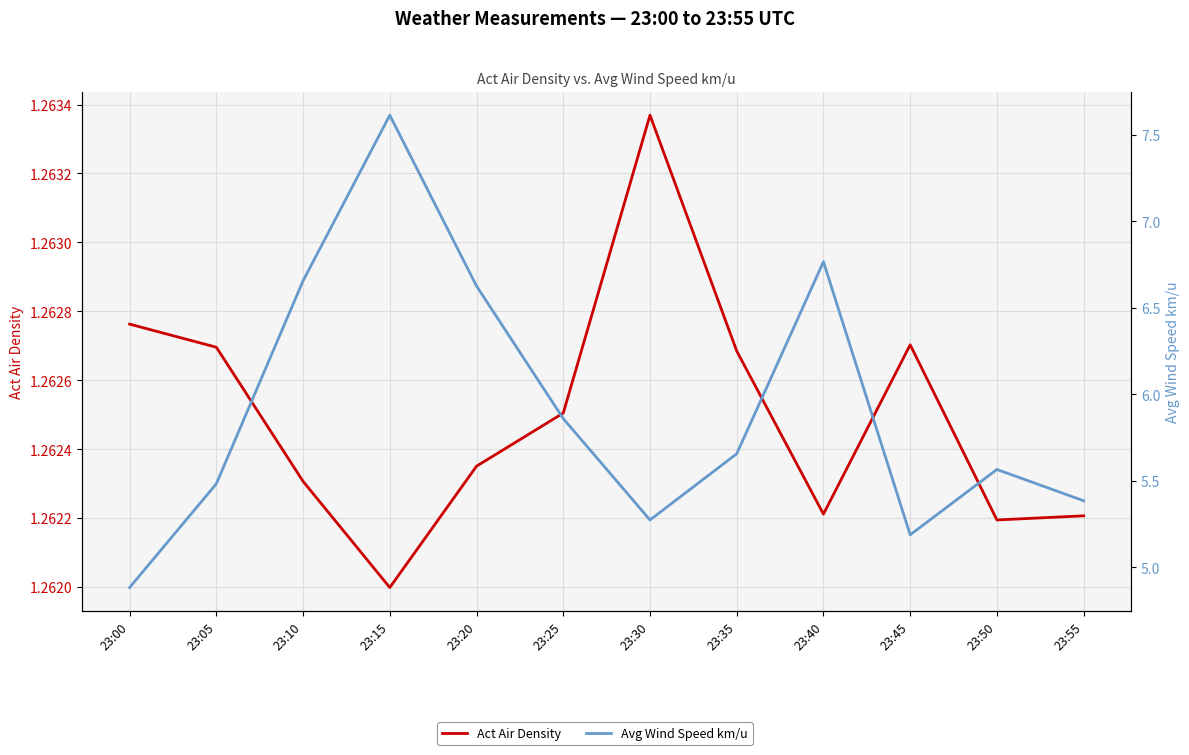

Rank the series at 23:50 from highest to lowest value.

Avg Wind Speed km/u, Act Air Density